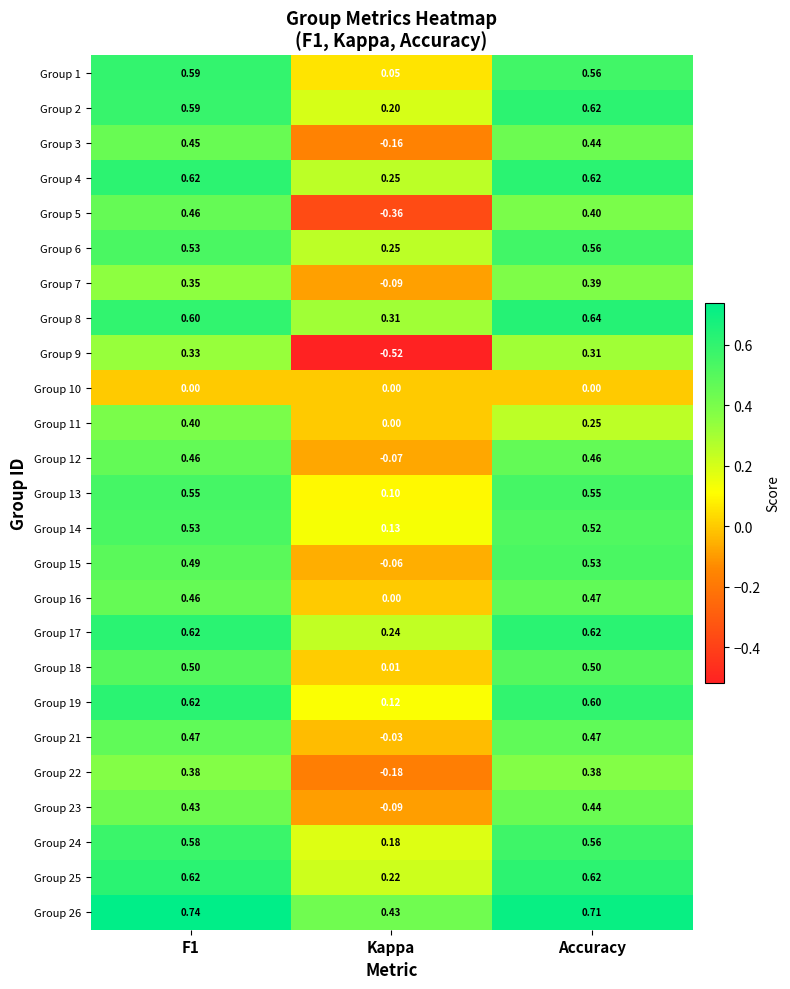

At which category does the chart reach its minimum across all series?

Kappa